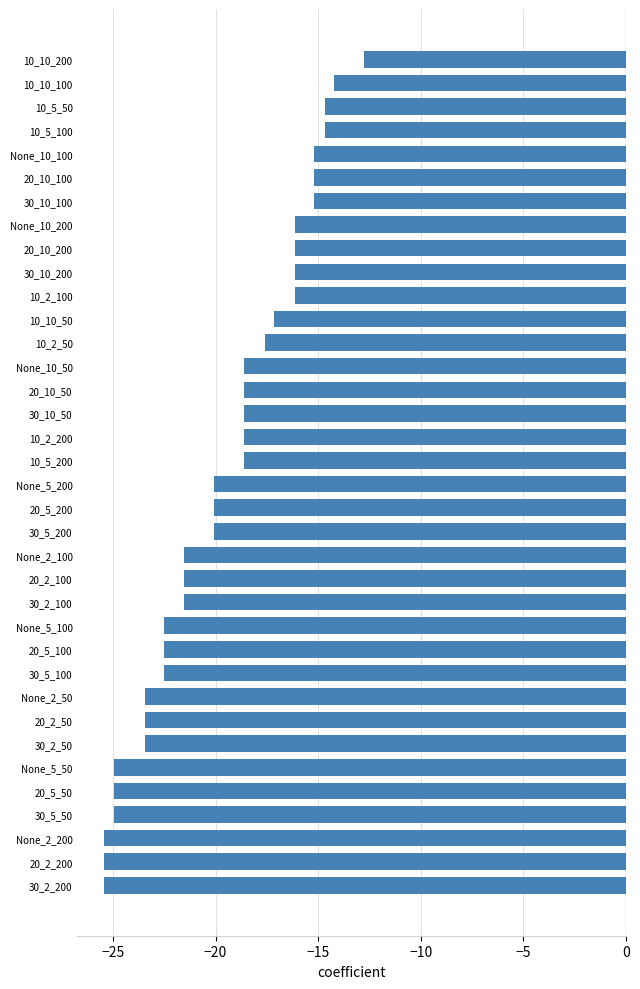

Read the value at 10_5_200.

-18.6